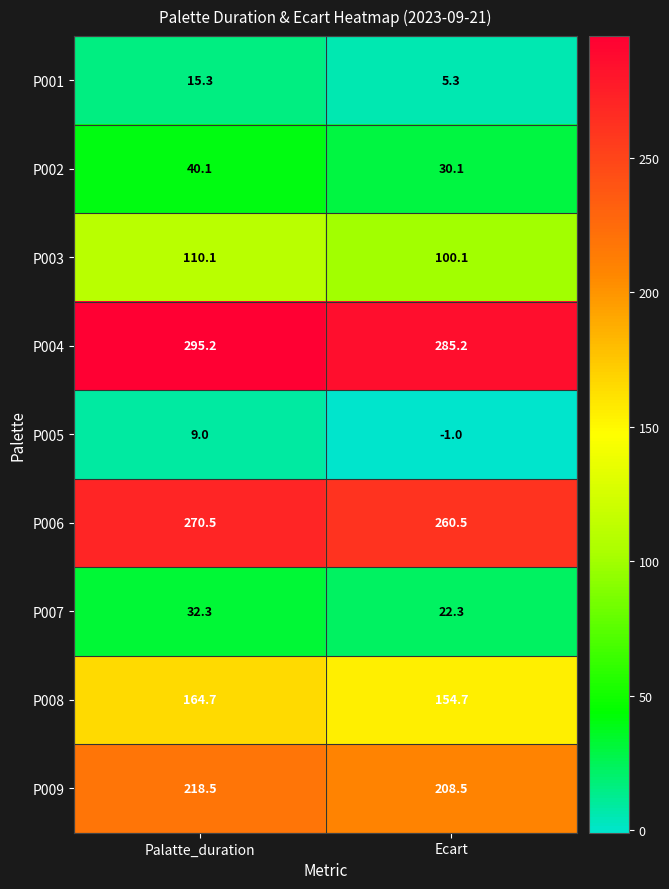

The value of P001 at Palatte_duration is 6.3. True or false?

False